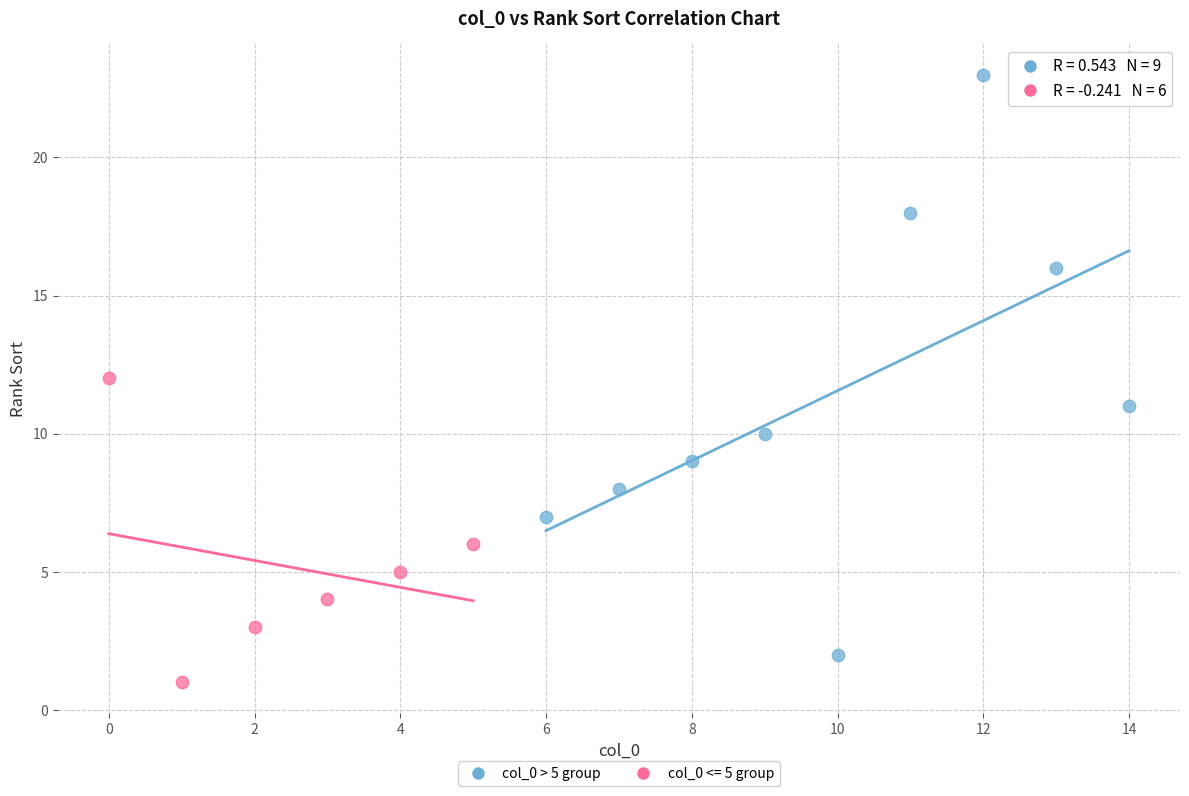

Which series contains the lowest Y value?

col_0 <= 5 group